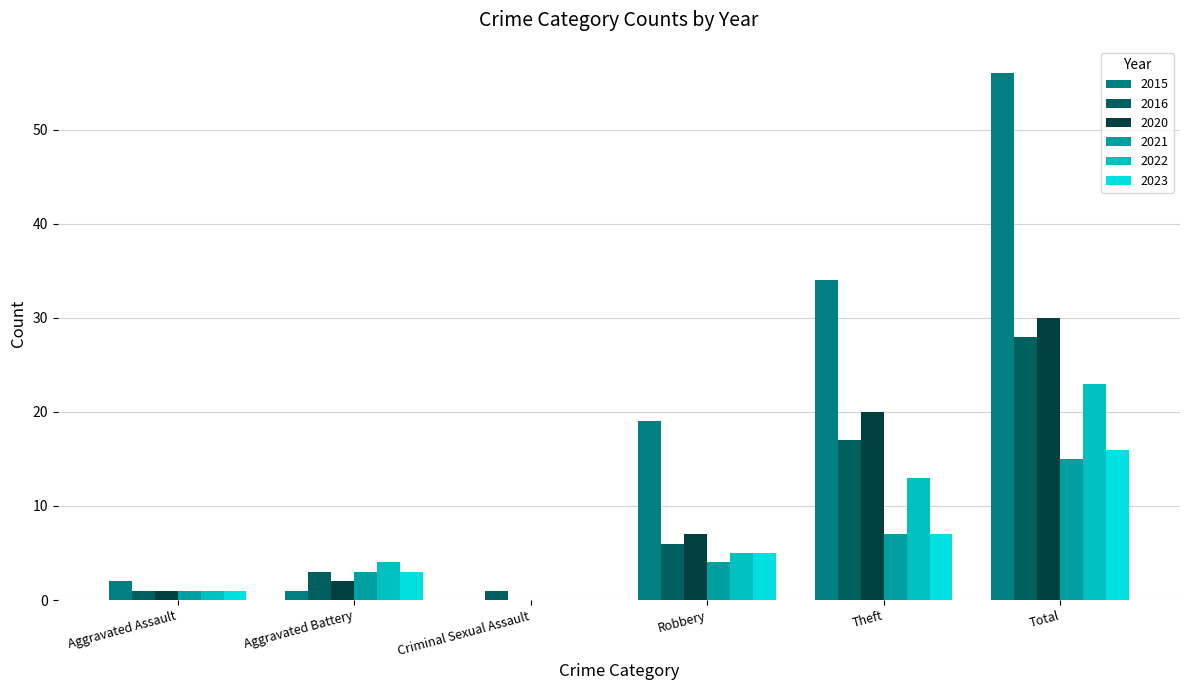

What is the greatest value displayed?

56